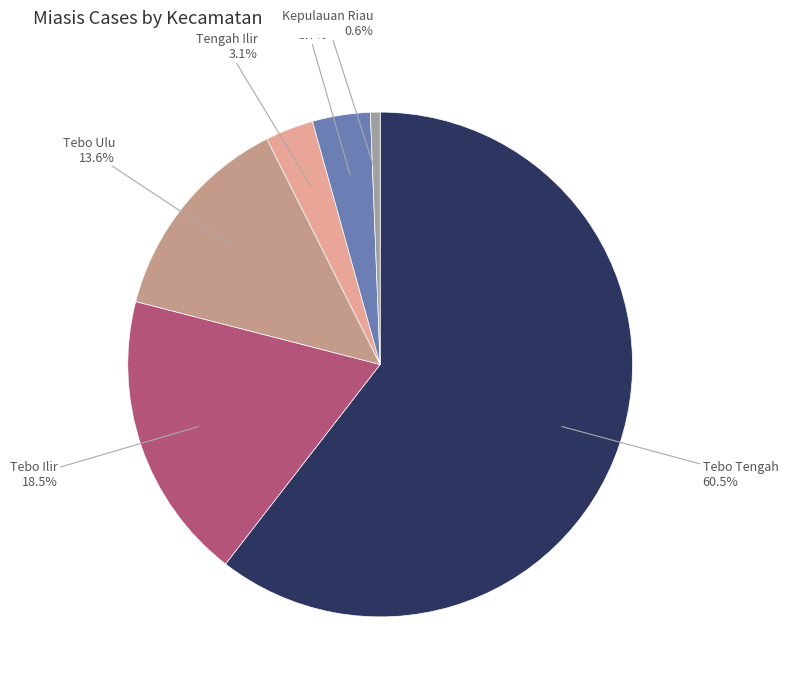

Between Tengah Ilir and Sumay, which is larger?

Sumay